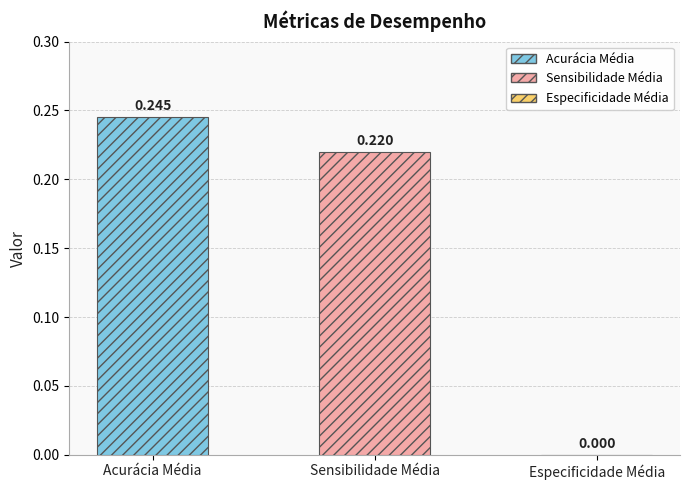

Does the chart contain any negative values?

No